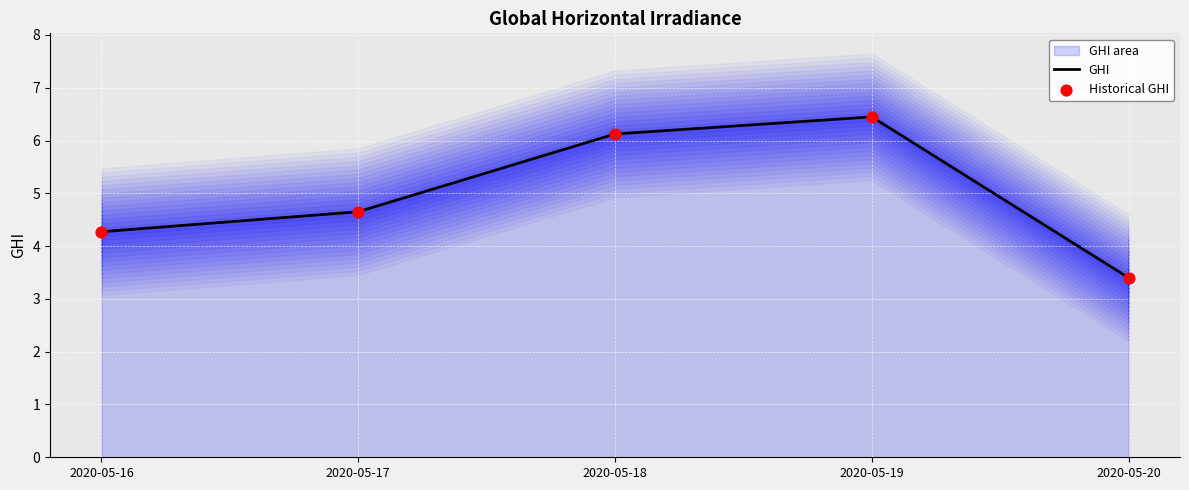

Which series has the largest total across all categories?

GHI